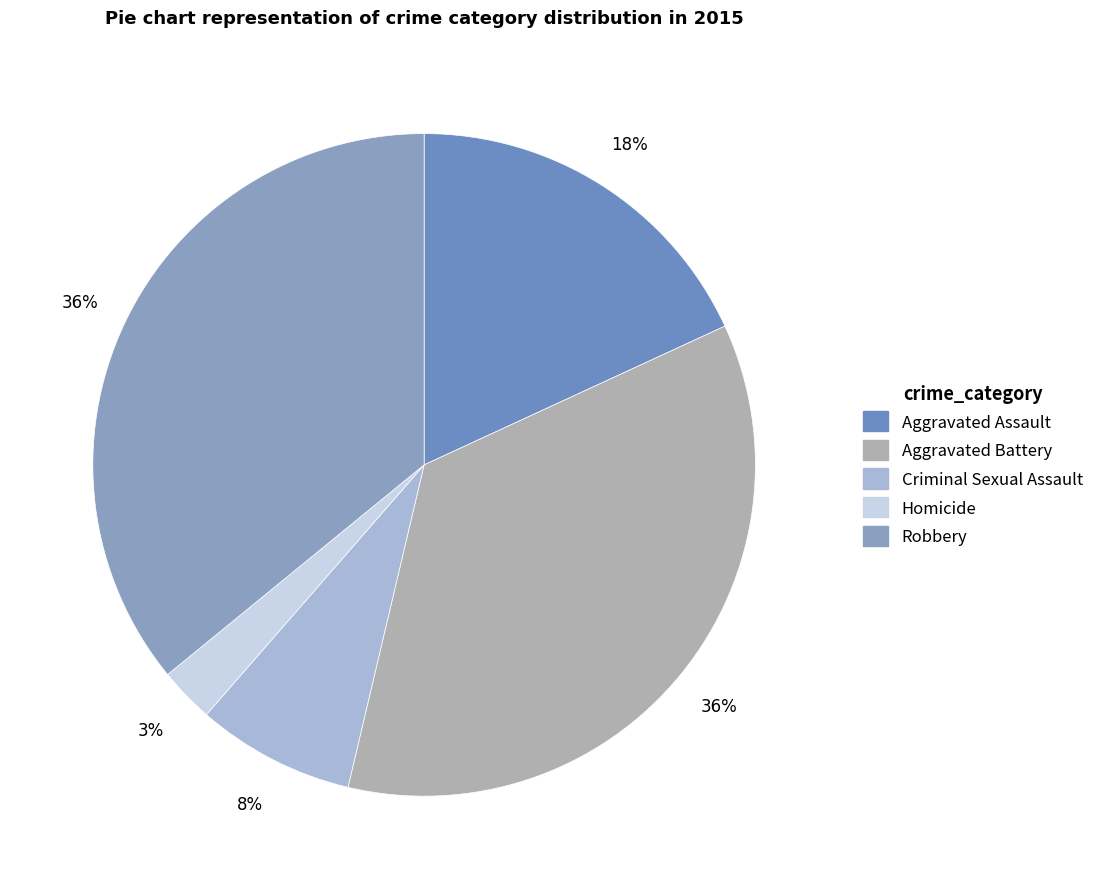

What percentage is the Aggravated Assault slice, to the nearest percent?

18%